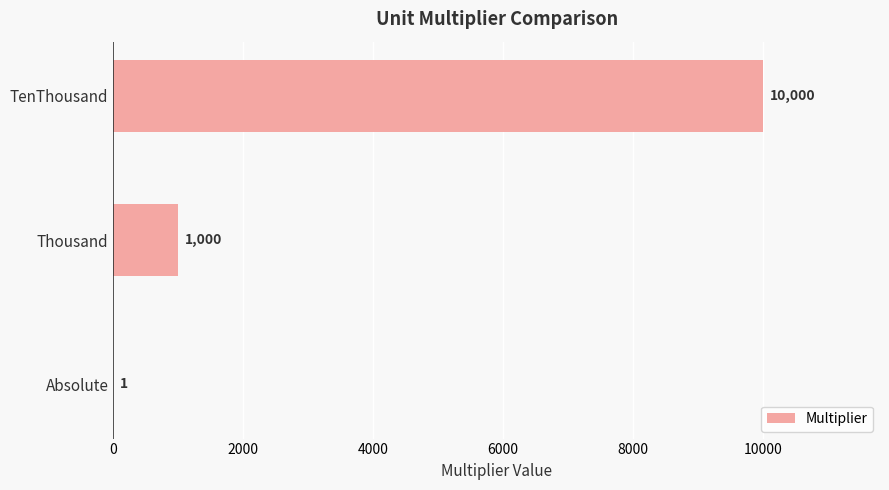

Is it true that the value at Thousand is 1602?

False